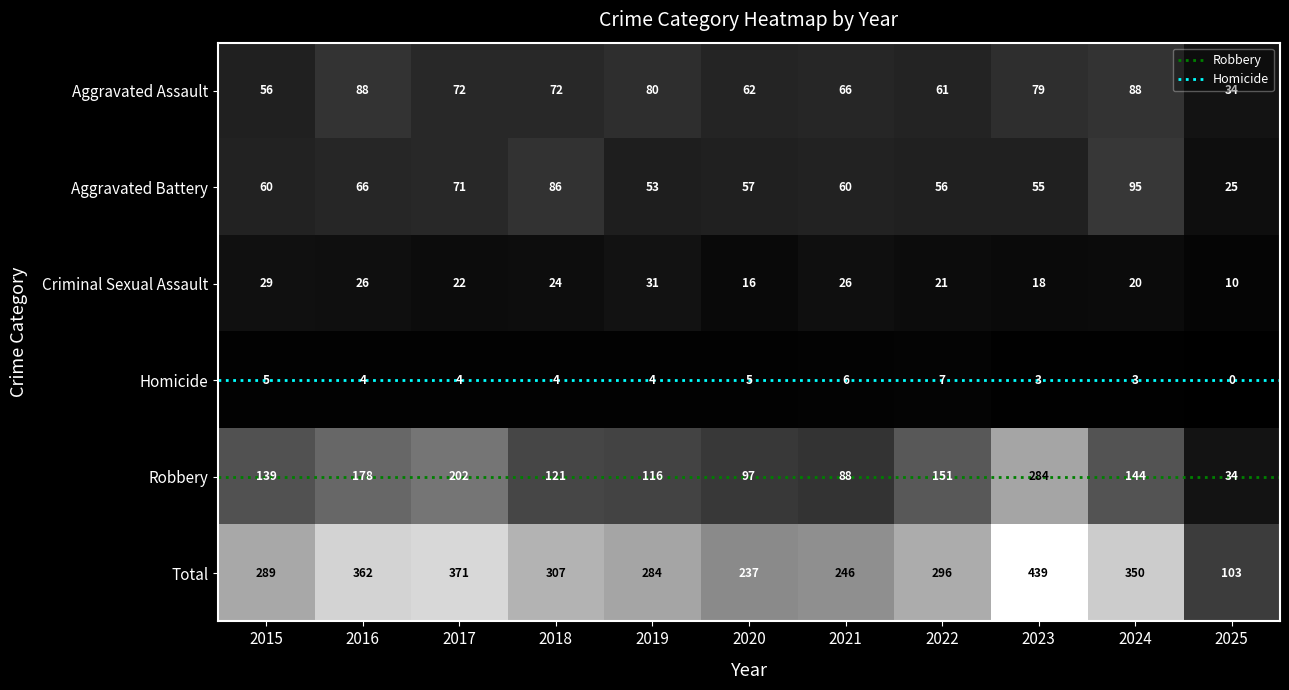

Reading right to left, transcribe all the data shown in this chart.

Aggravated Assault: 34	88	79	61	66	62	80	72	72	88	56
Aggravated Battery: 25	95	55	56	60	57	53	86	71	66	60
Criminal Sexual Assault: 10	20	18	21	26	16	31	24	22	26	29
Homicide: 0	3	3	7	6	5	4	4	4	4	5
Robbery: 34	144	284	151	88	97	116	121	202	178	139
Total: 103	350	439	296	246	237	284	307	371	362	289